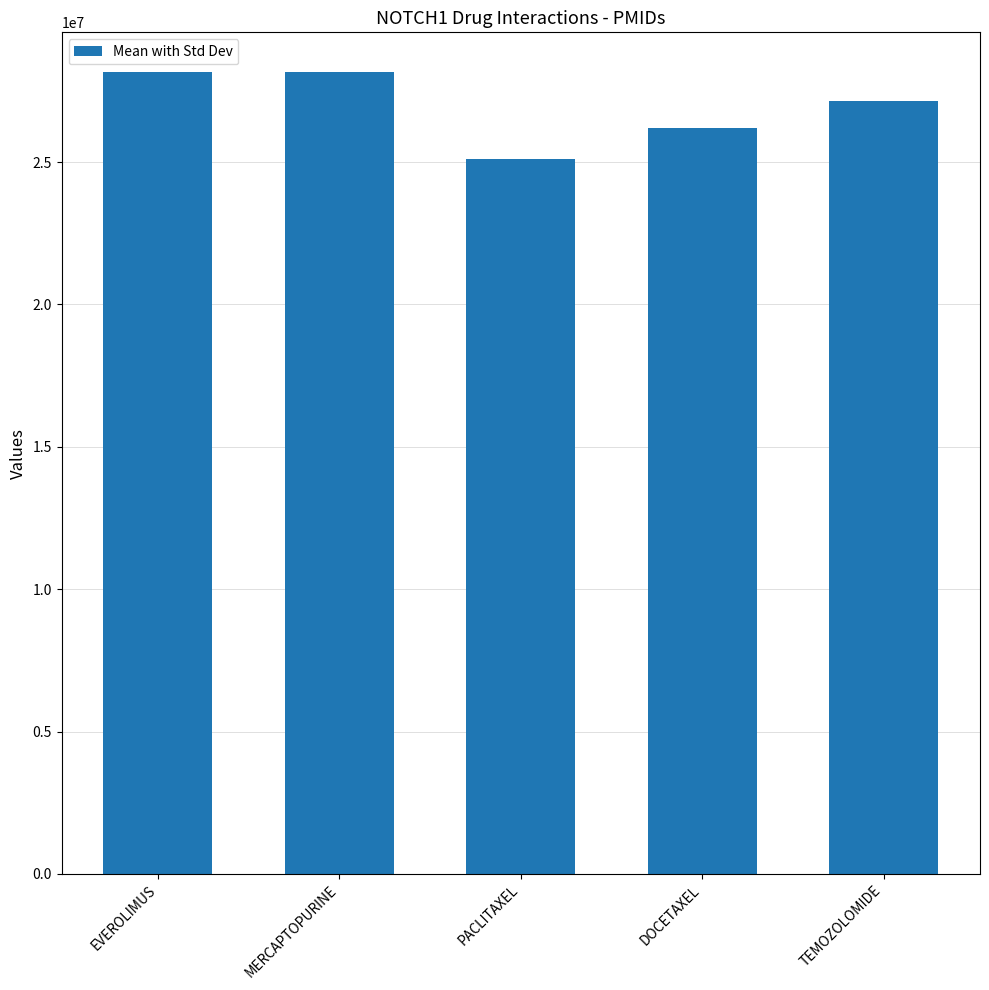

Reading left to right, extract all data points from this chart.

EVEROLIMUS=28151717	MERCAPTOPURINE=28151717	PACLITAXEL=25104330	DOCETAXEL=26202948	TEMOZOLOMIDE=27154916